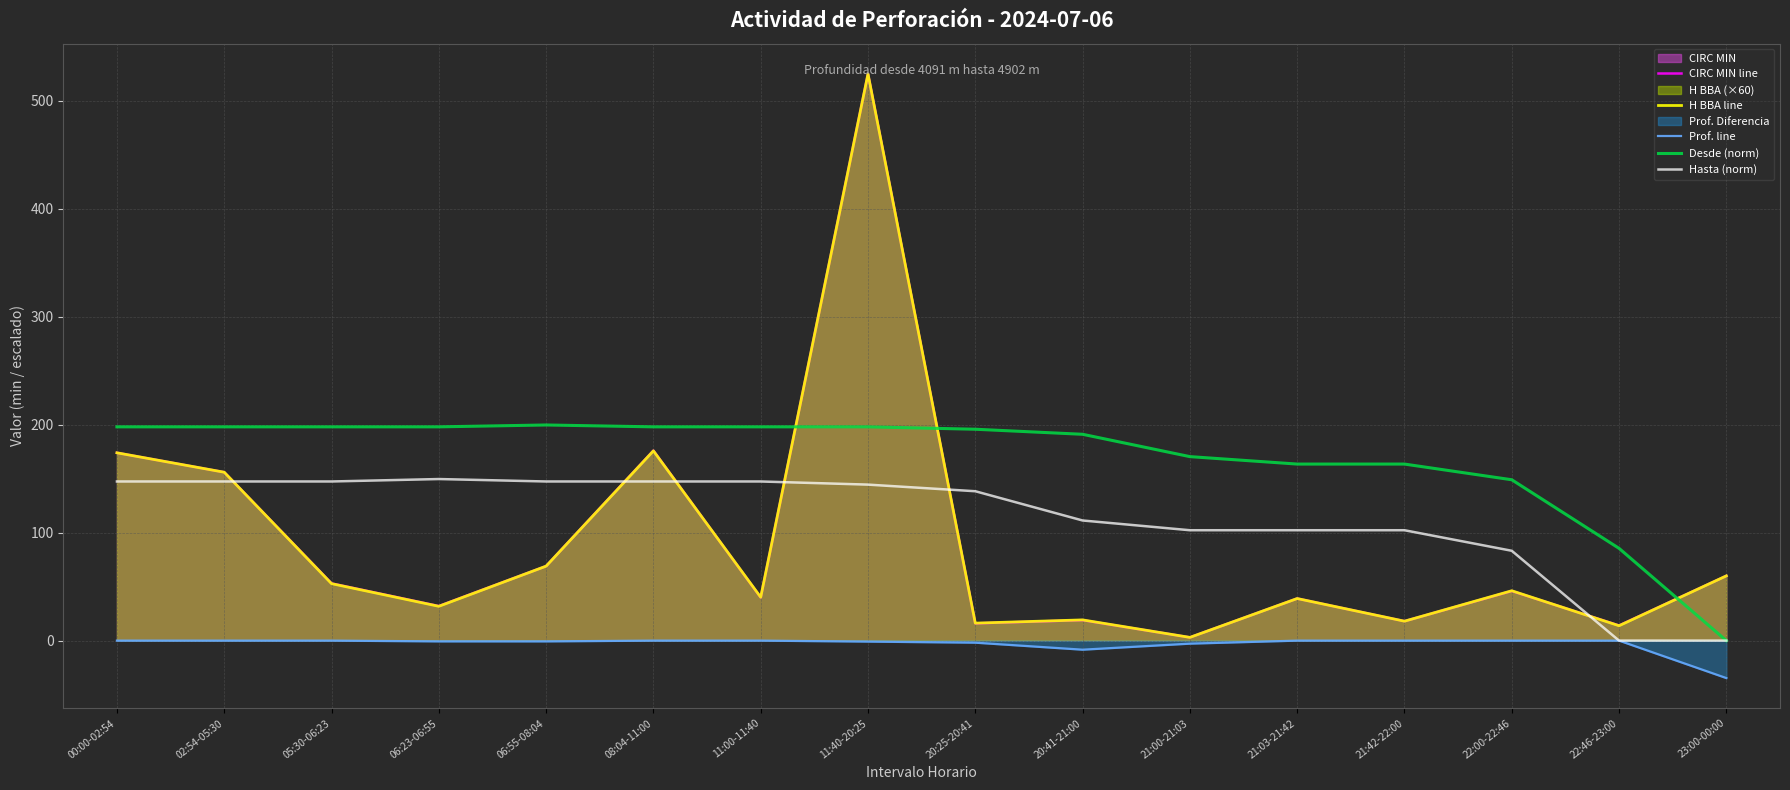

How many data points does each series have?

16